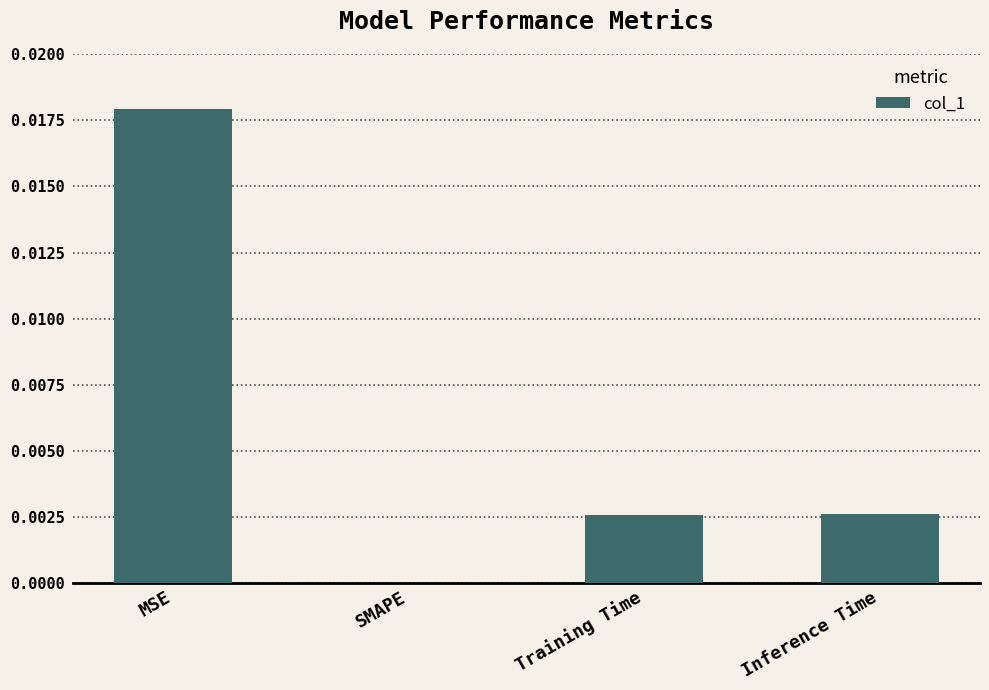

At which label is the value closest to 0?

SMAPE